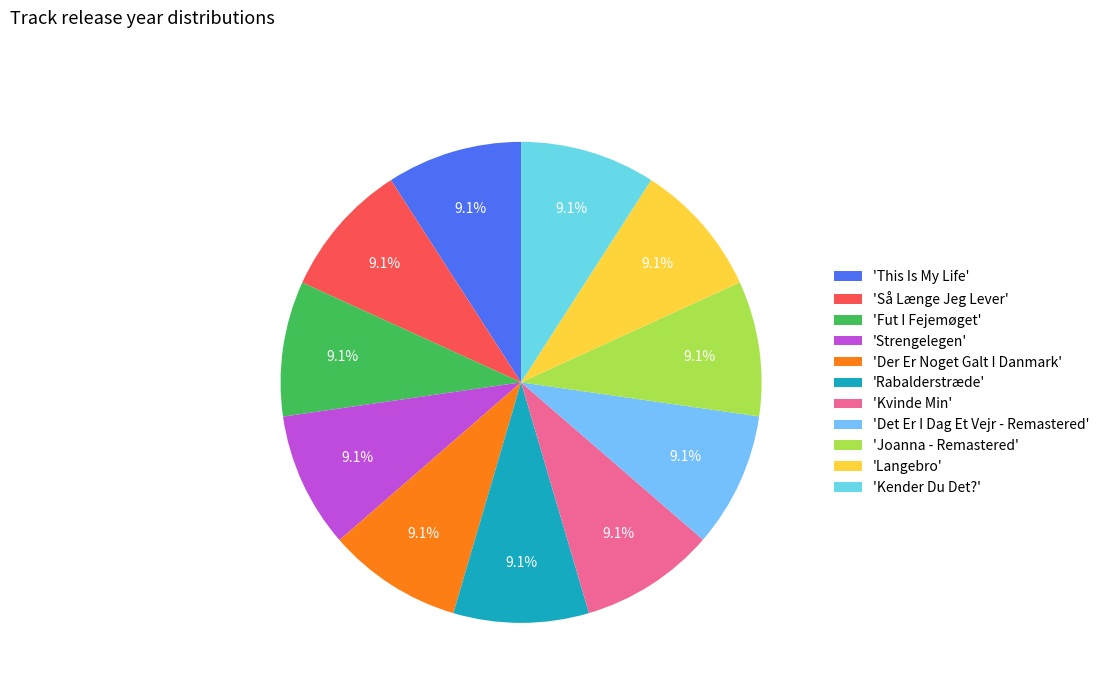

Count the number of slices in the pie.

11